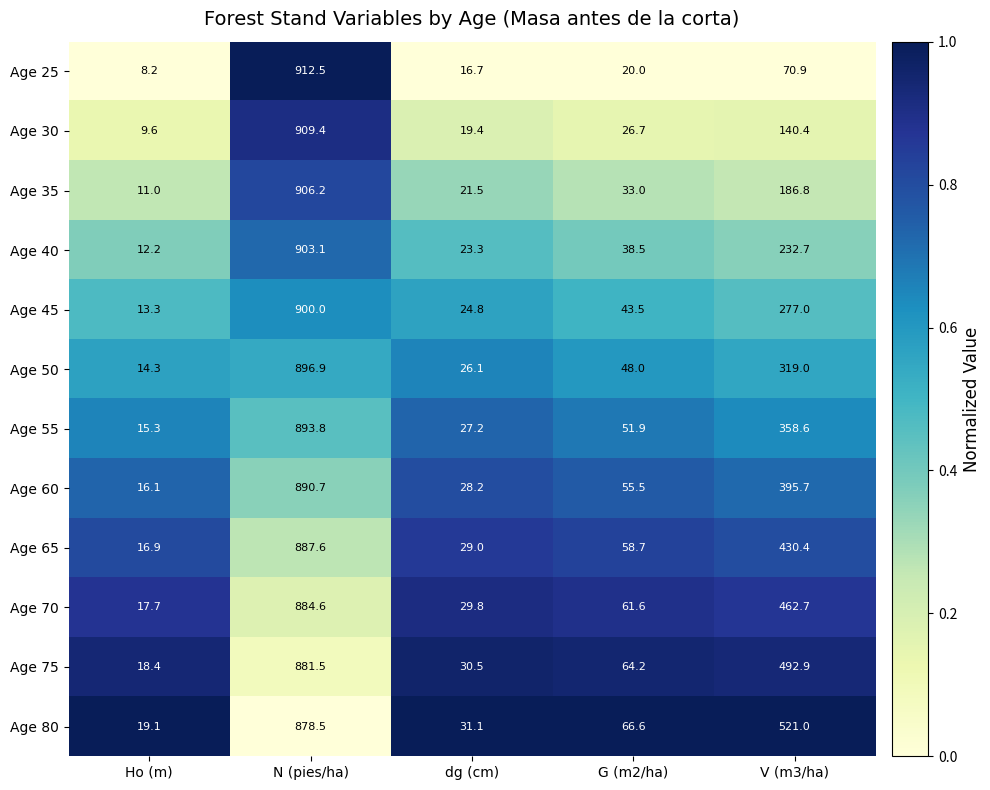

Which series has the largest total across all categories?

Age 80